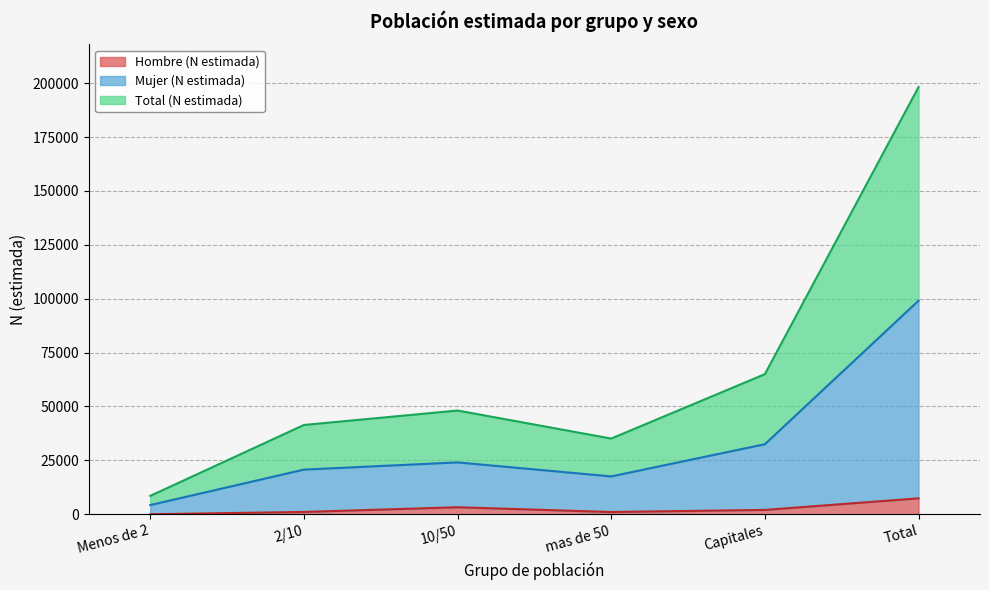

List the series in order of their overall mean, lowest first.

Hombre (N estimada), Mujer (N estimada), Total (N estimada)